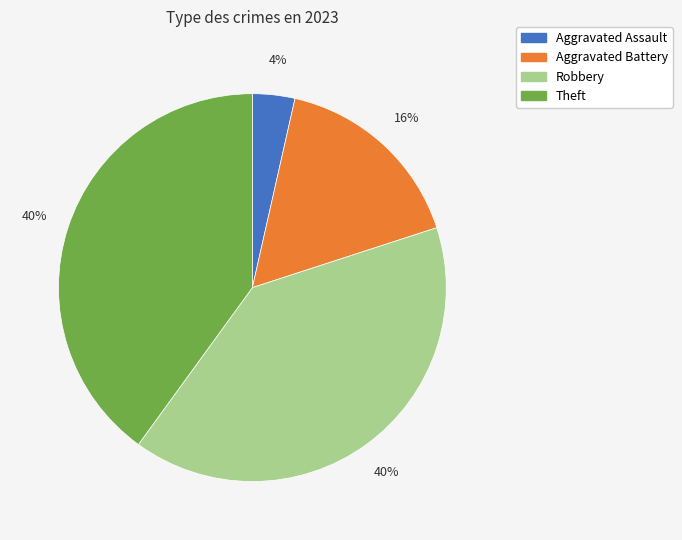

Is it true that Robbery is 29% of the pie?

False